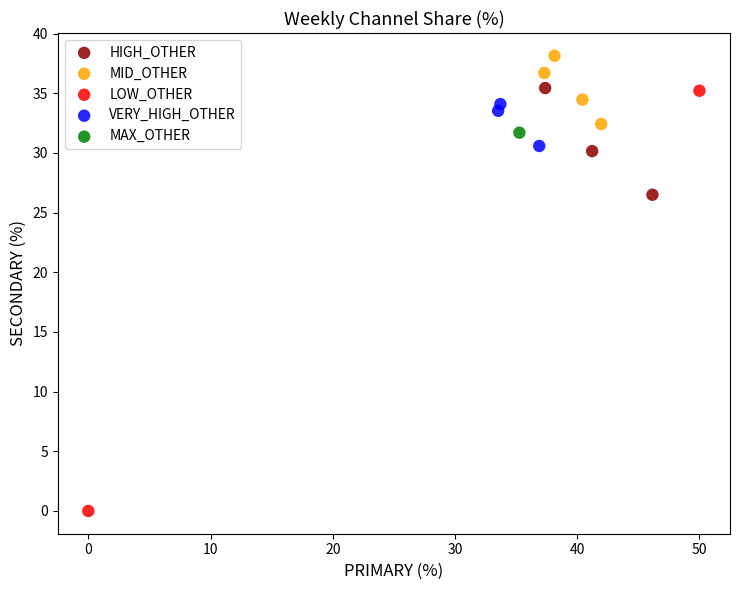

Which series reaches the maximum Y coordinate?

MID_OTHER